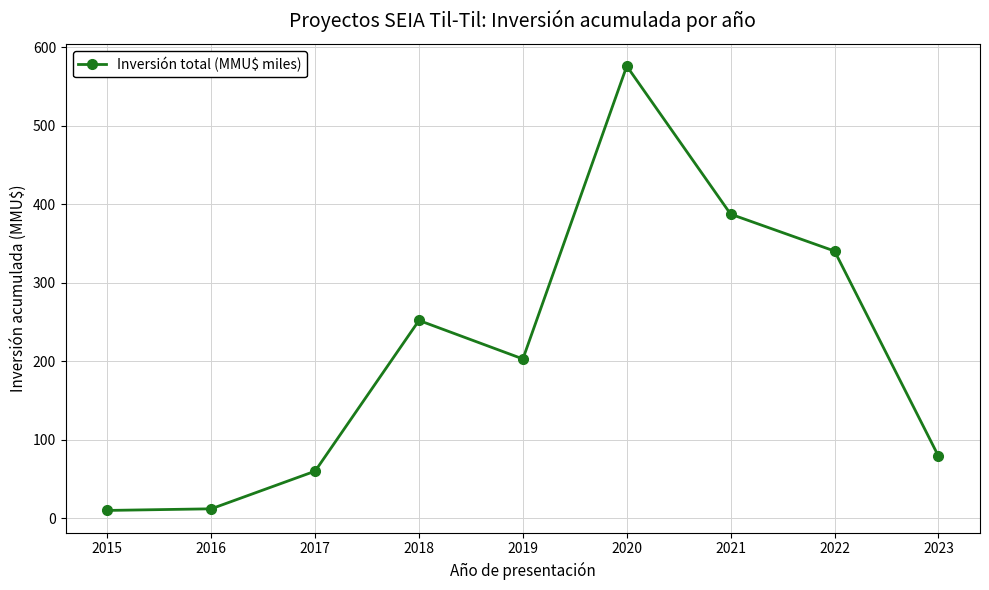

Which category has the highest value across all series?

2020